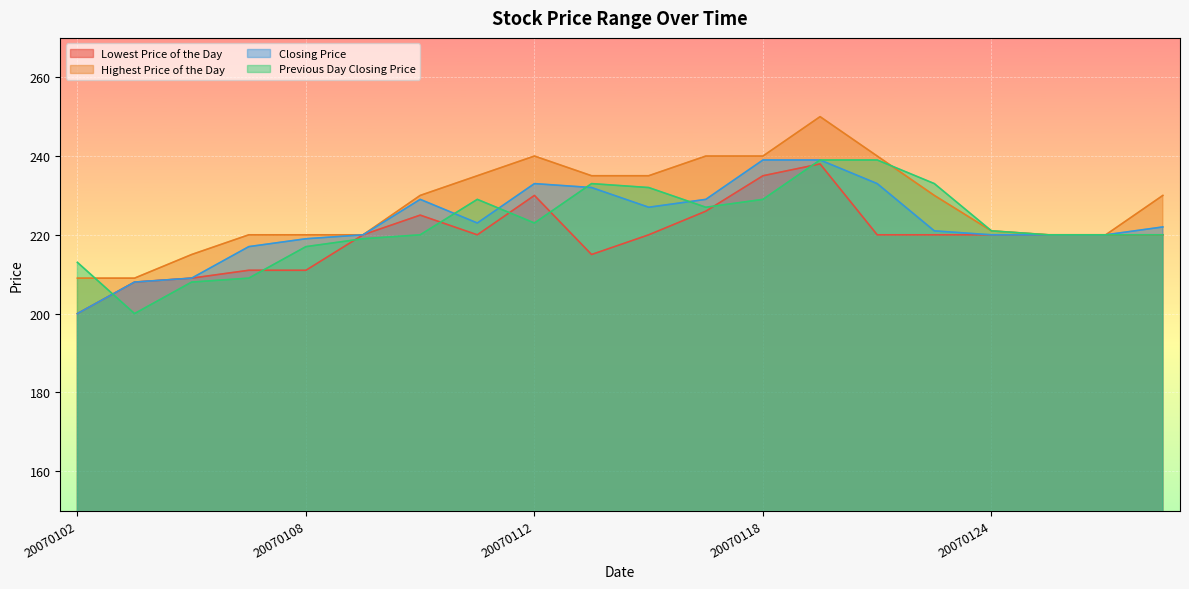

How many lines are shown in the chart?

4